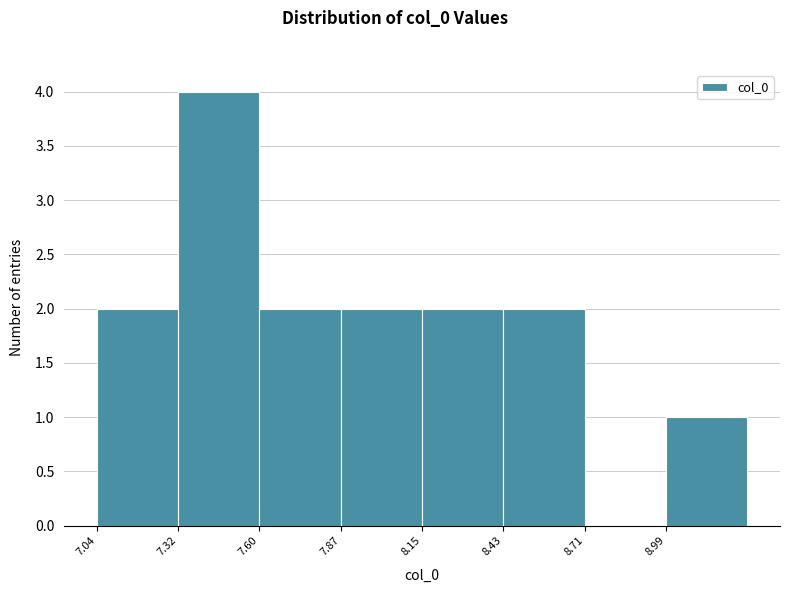

Which range on the x-axis has the tallest bar?

7.30 to 7.60